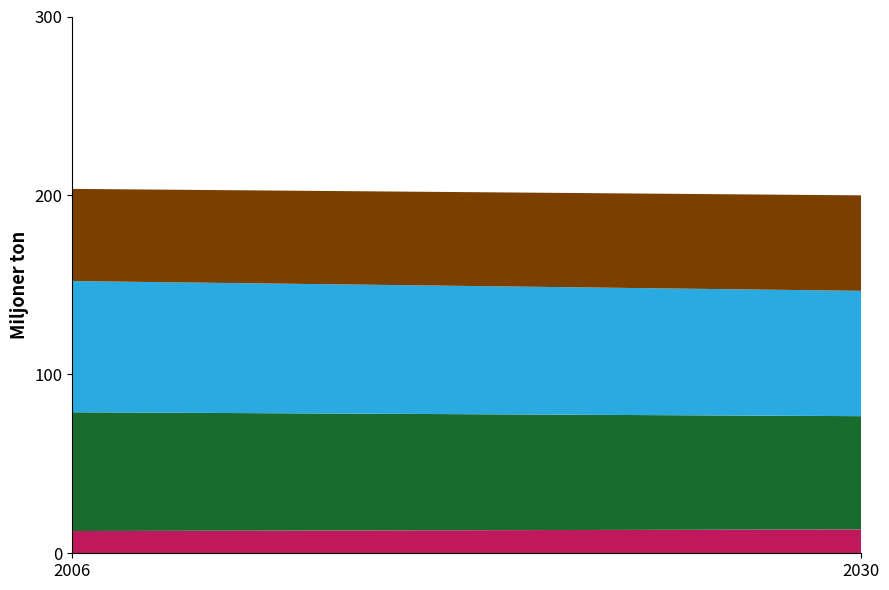

What is the total value across all series at 2030?

200.0